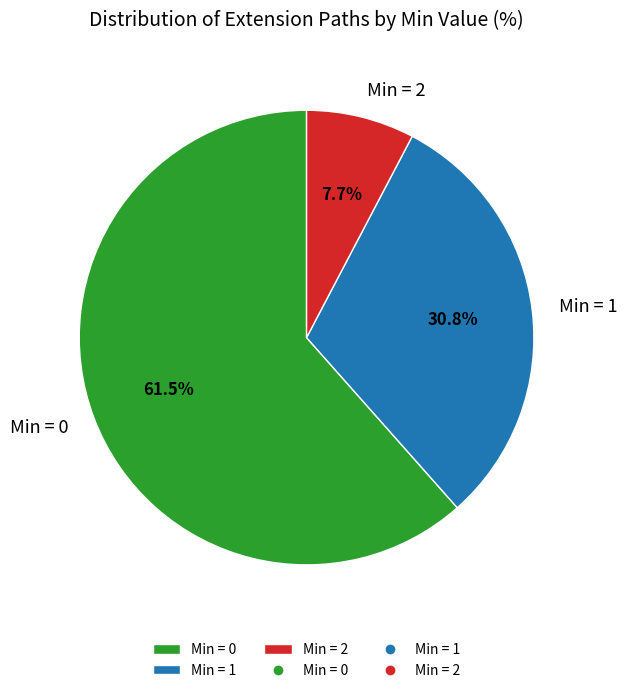

Which category has the smallest portion of the pie?

Min = 2